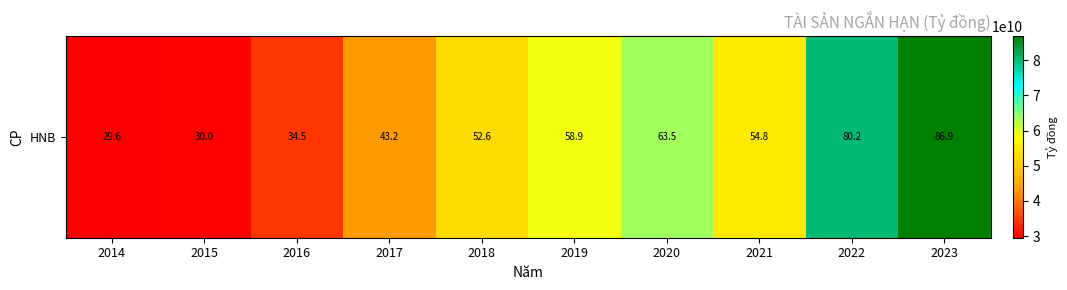

What is the maximum value shown in the chart?

86866601104